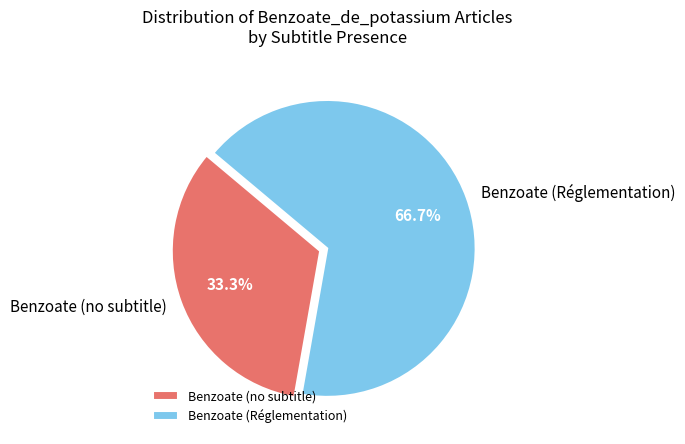

Is Benzoate (Réglementation) the majority of the pie?

Yes